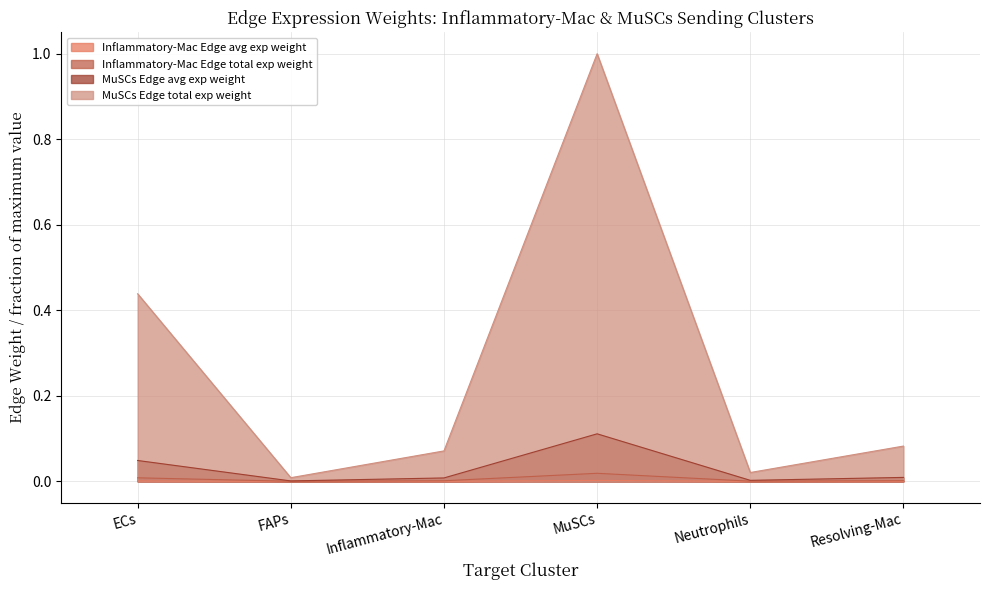

Which label corresponds to the largest value in the chart?

MuSCs